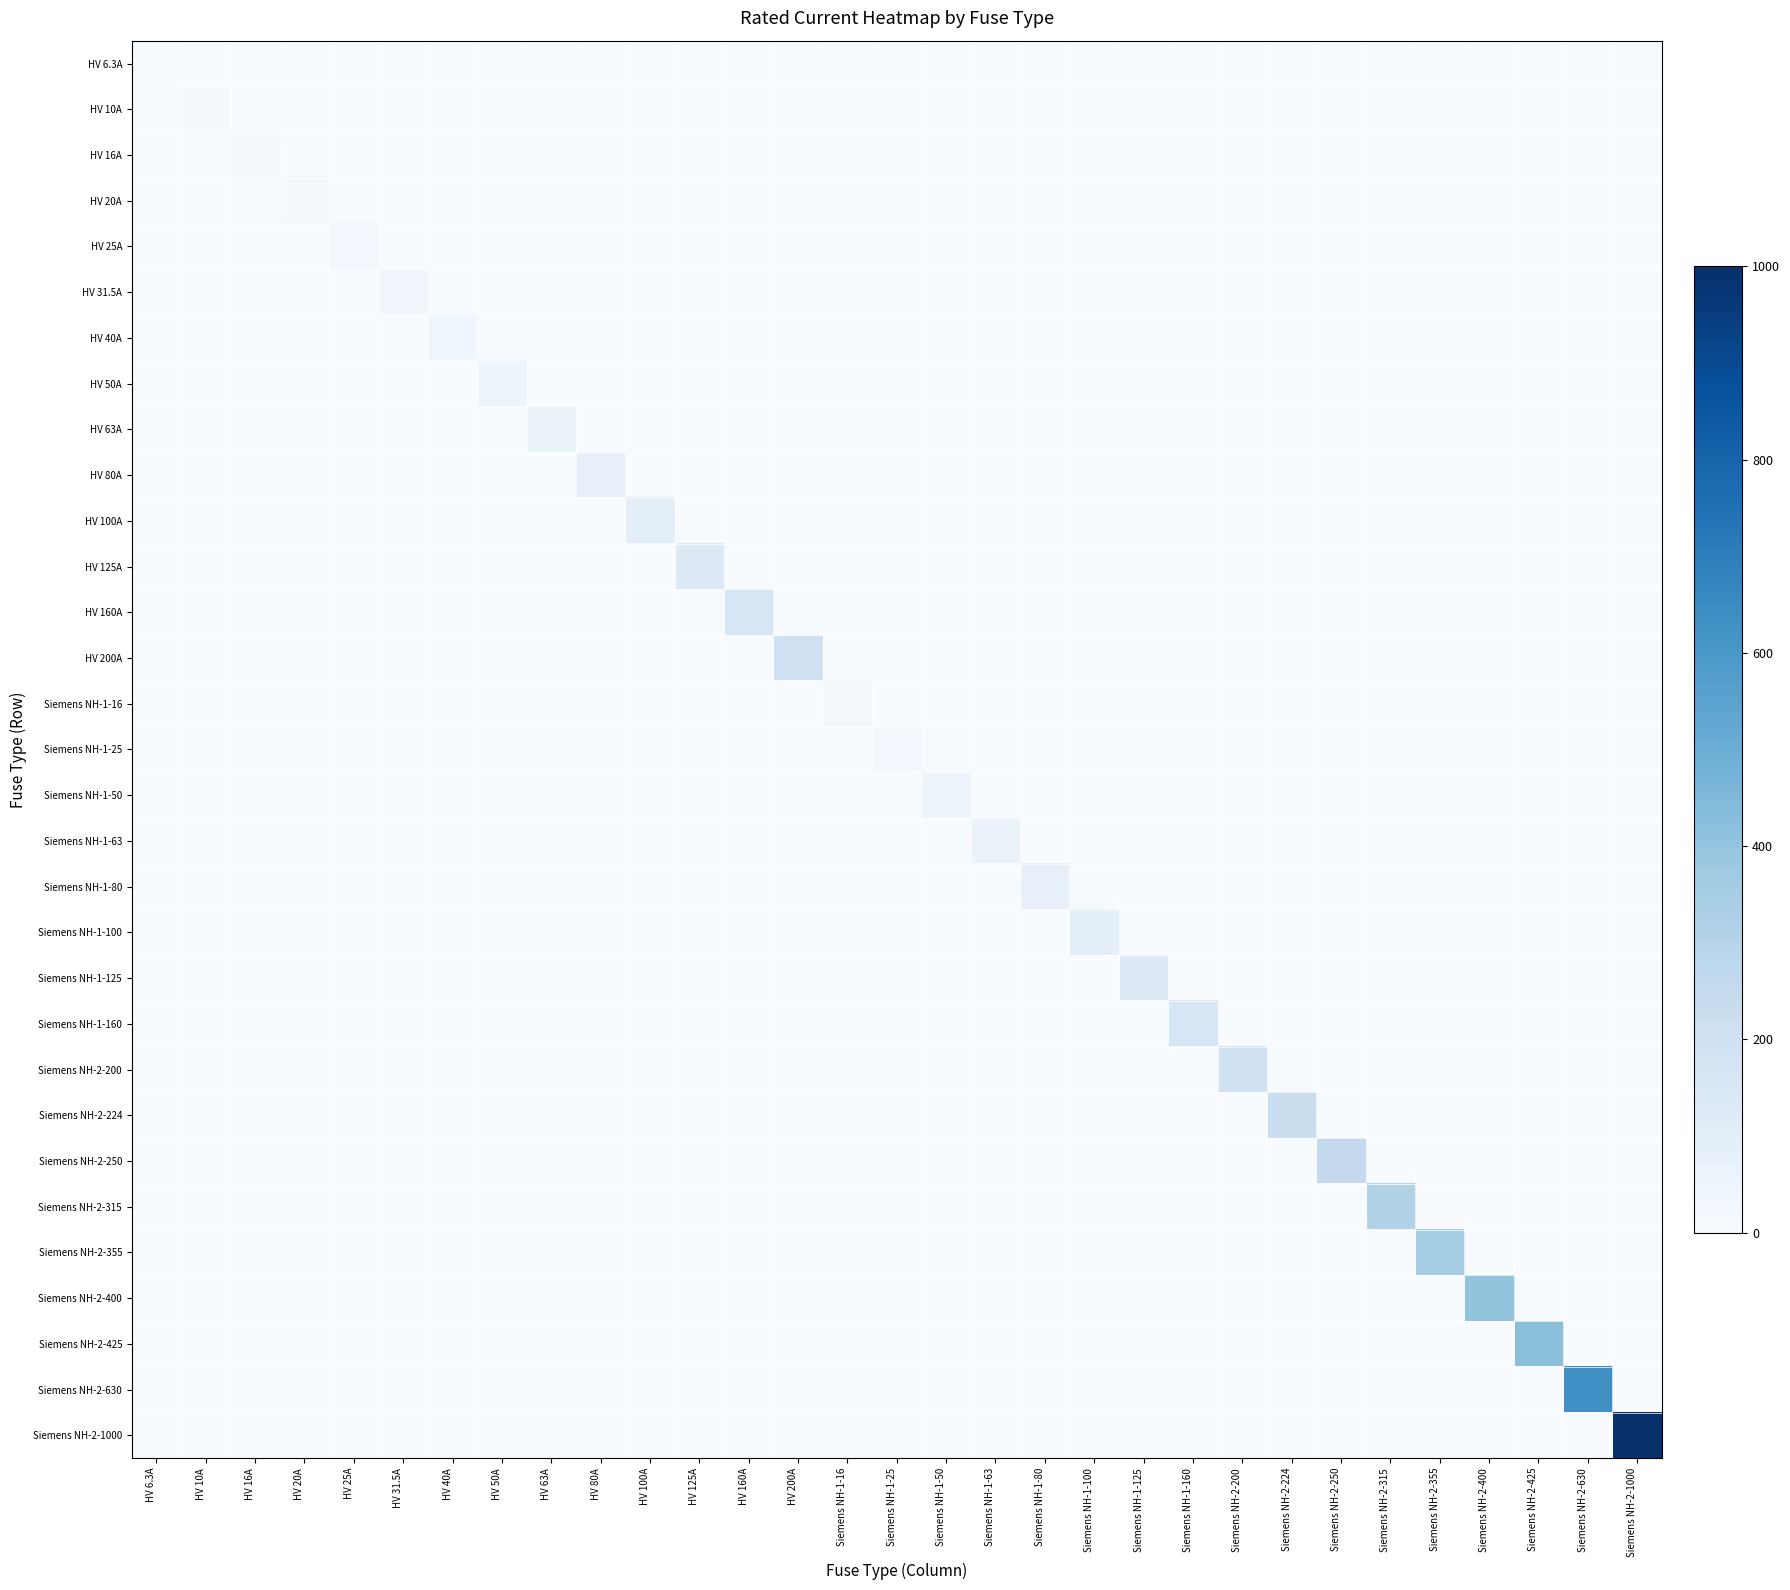

What is the difference between the highest and lowest values at Siemens NH-1-50?

50.0